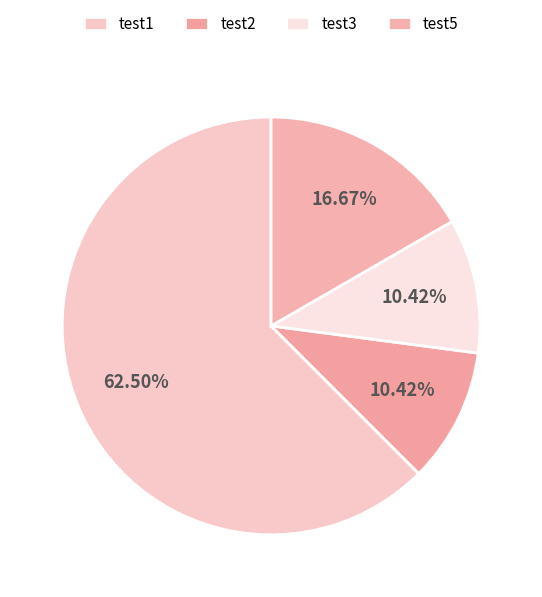

How many segments does this pie chart have?

4